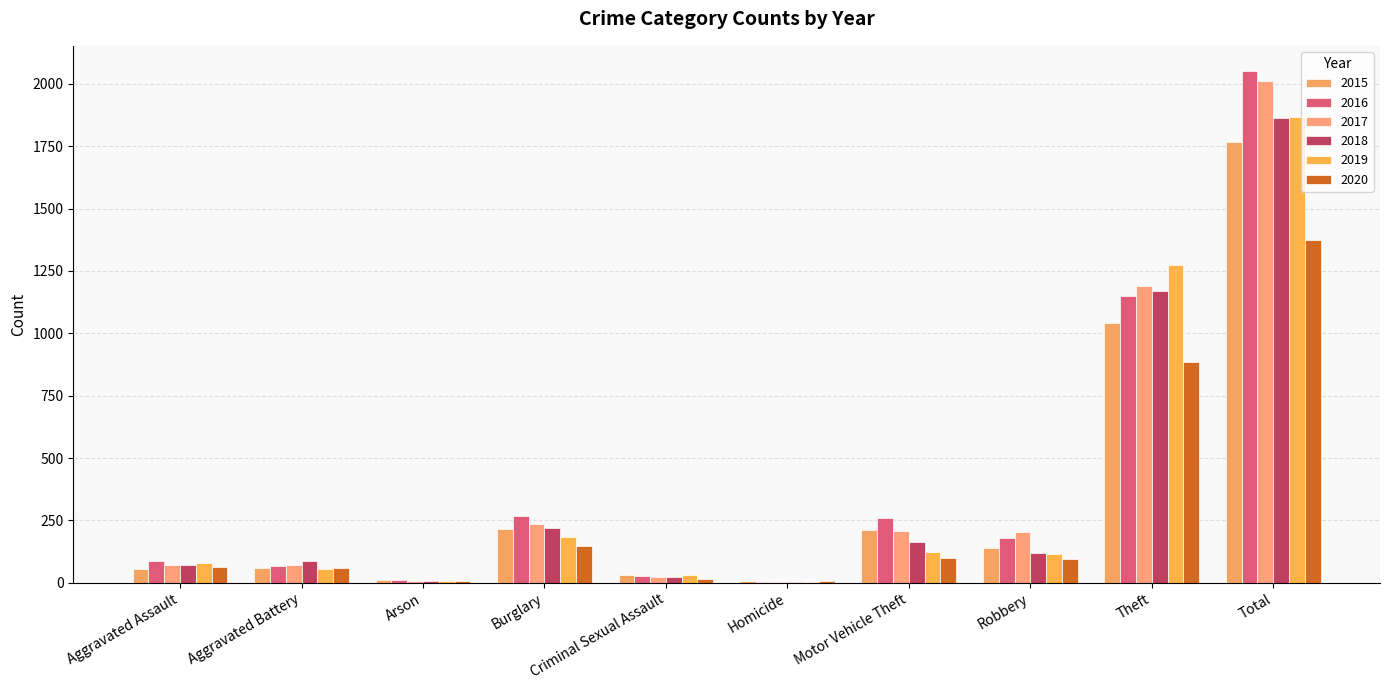

What is the minimum value shown in the chart?

4